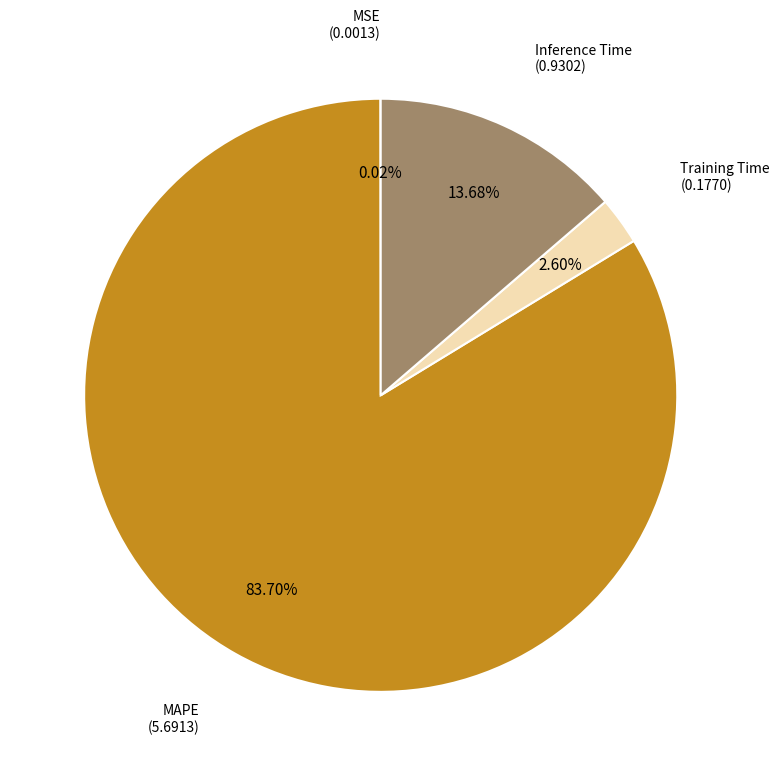

Is there any slice that represents more than half of the pie?

Yes